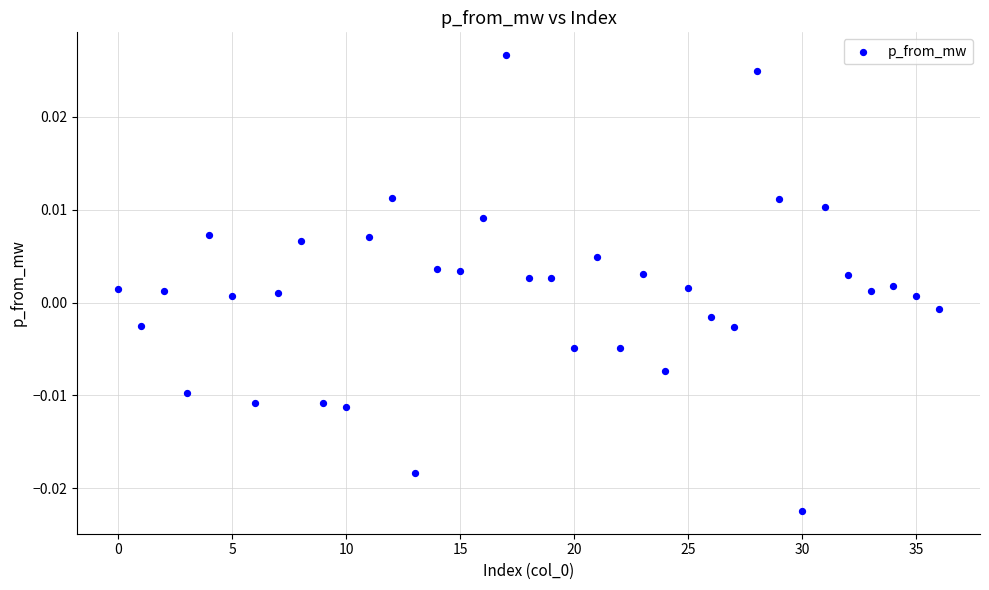

How many points are shown in the scatter plot?

37